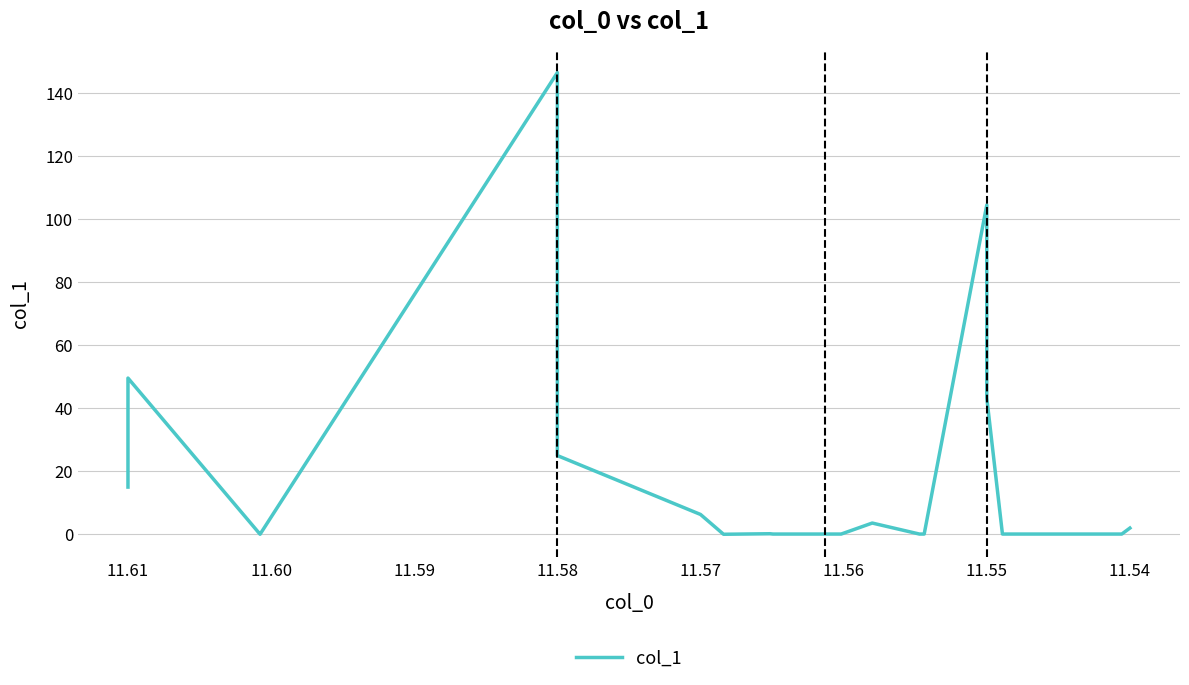

How many lines are shown in the chart?

1